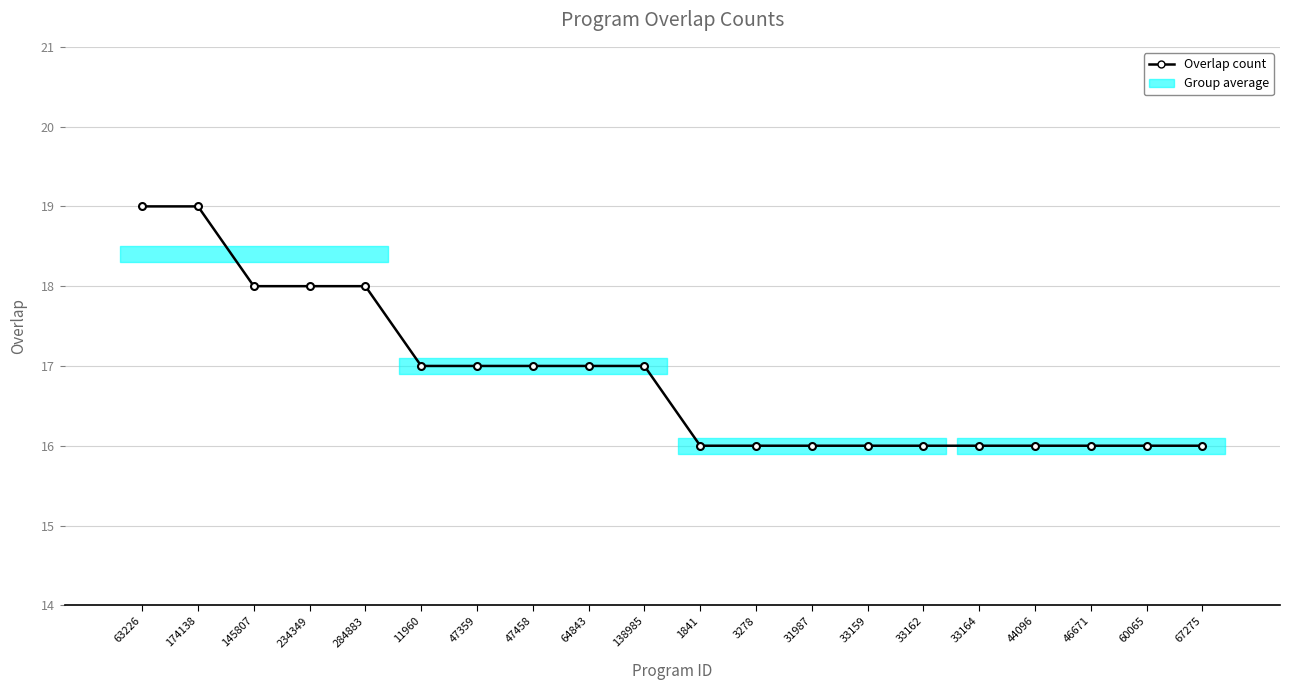

How many categories are shown in the chart?

20